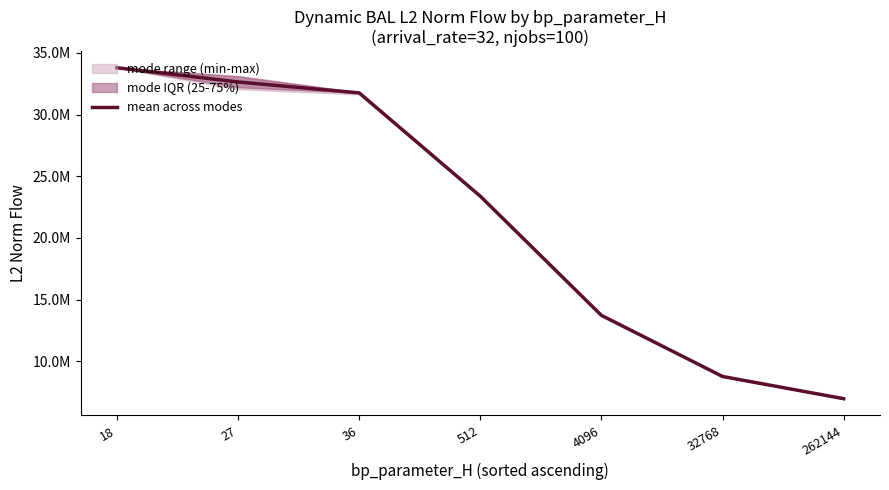

How many lines are shown in the chart?

1